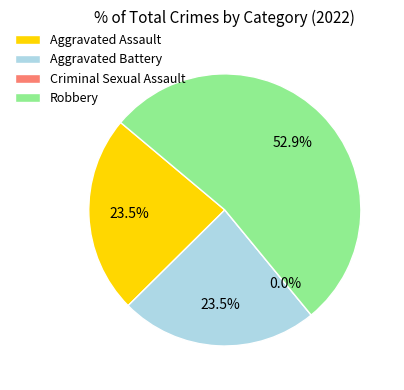

Between Aggravated Battery and Criminal Sexual Assault, which is larger?

Aggravated Battery